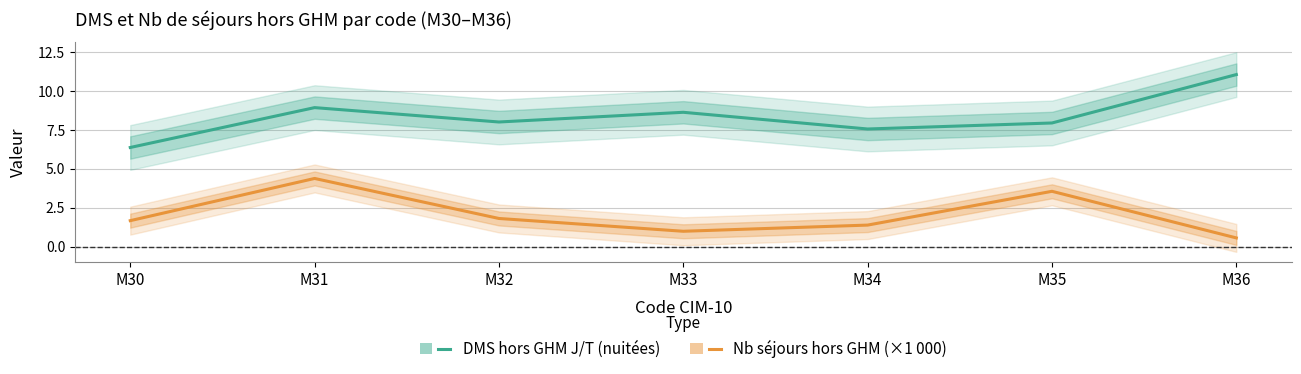

Reading left to right, transcribe all the data shown in this chart.

DMS hors GHM J/T (nuitées): 6.4	8.9	8.0	8.6	7.6	8.0	11.1
Nb séjours hors GHM (×1000): 1.7	4.4	1.8	1.0	1.4	3.6	0.6